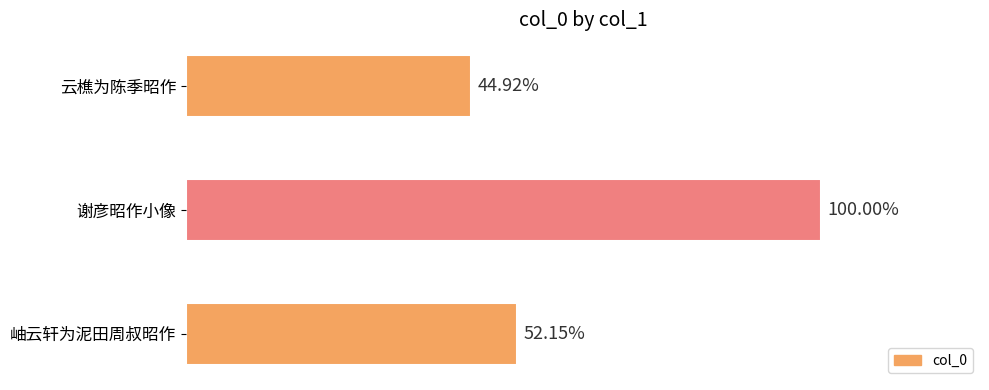

What is the sum of all values?

2458436